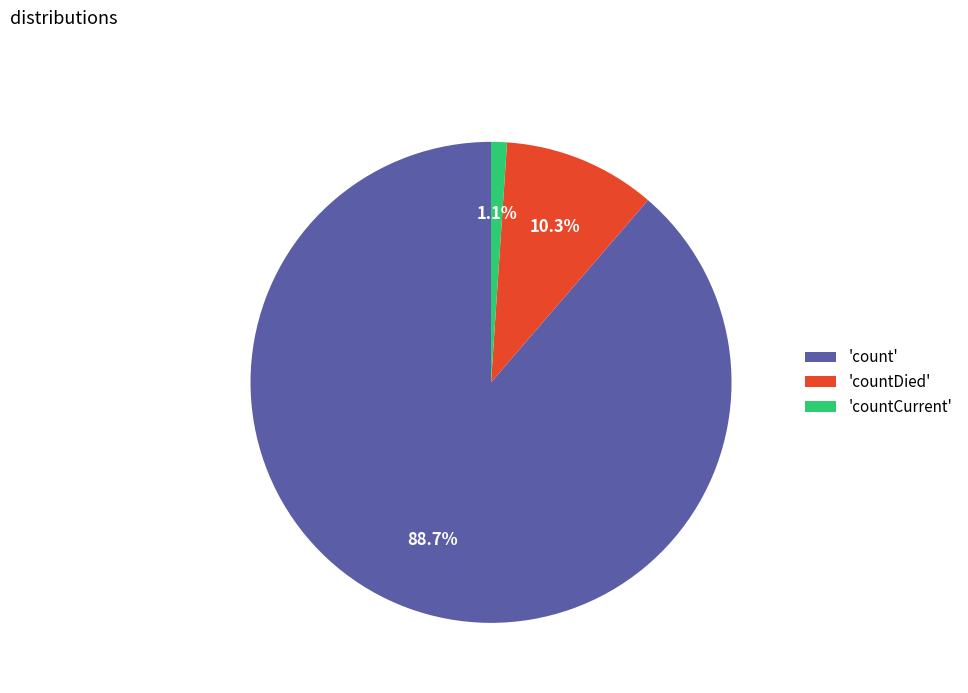

Which has a higher value, 'countCurrent' or 'countDied'?

'countDied'